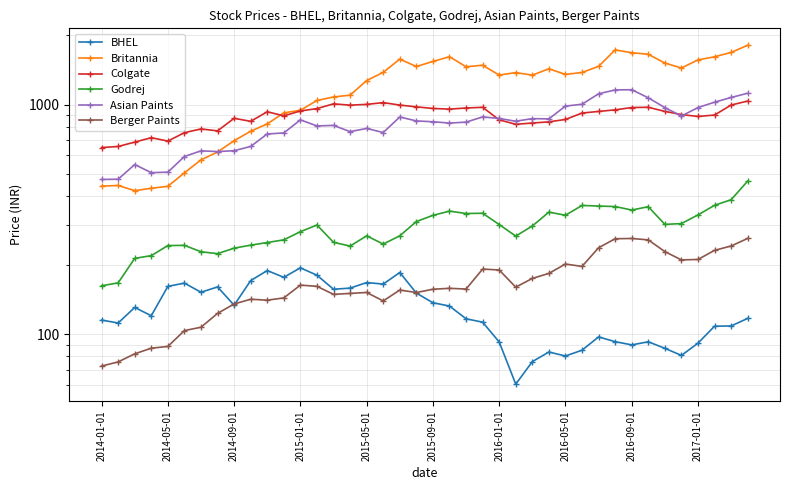

The value of Berger Paints at 13 is 161.5. True or false?

True